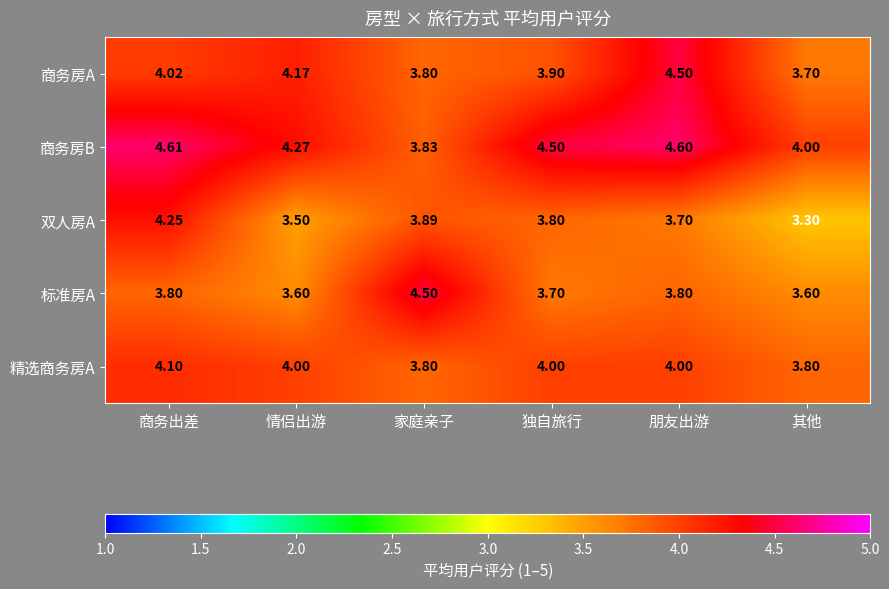

Rank the series at 情侣出游 from highest to lowest value.

商务房B, 商务房A, 精选商务房A, 标准房A, 双人房A